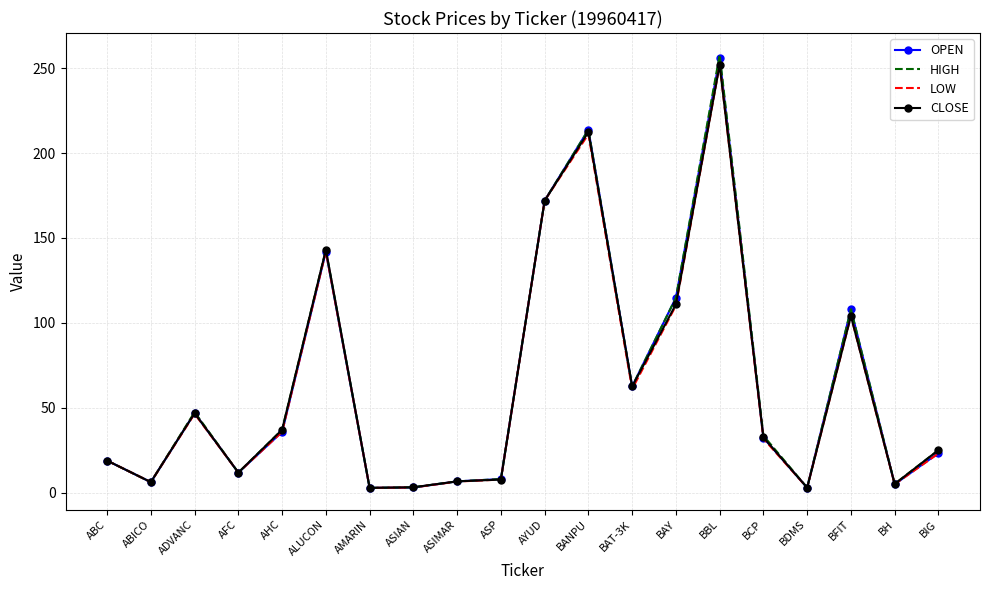

What position from the right is BBL?

6